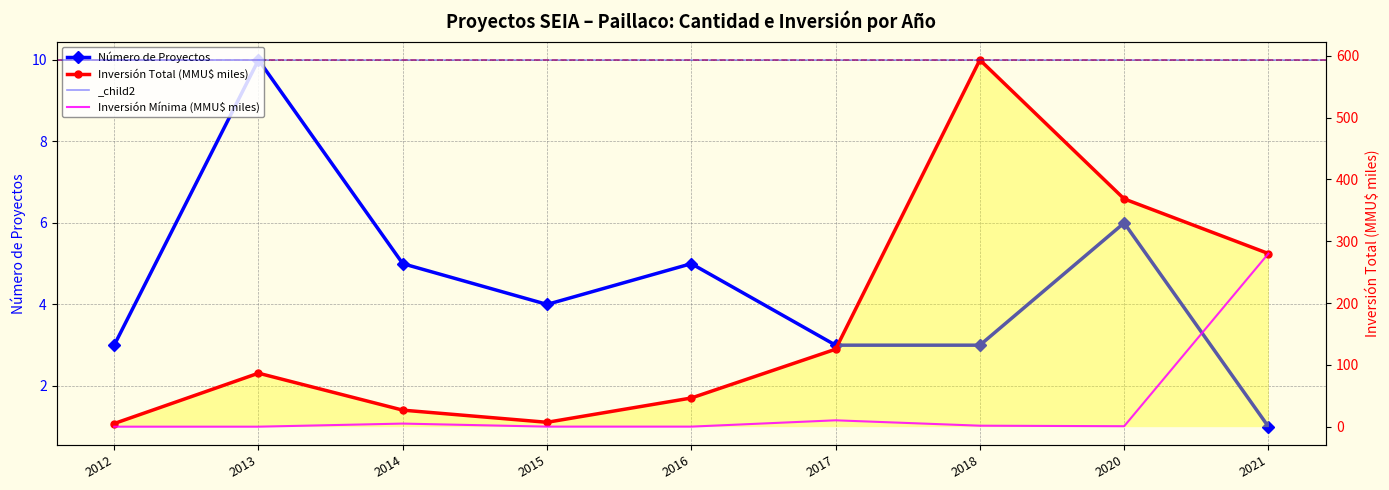

What is the sum of the Inversión Mínima (MMU$ miles) values at 2015 and 2013?

0.1